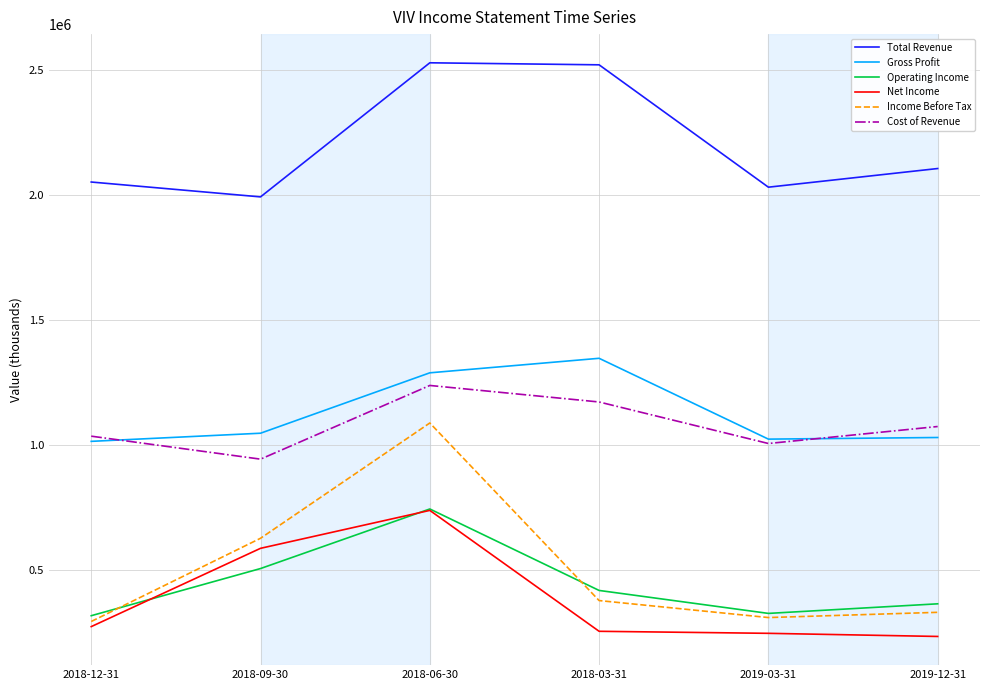

What is the average value of the Operating Income series?

447433